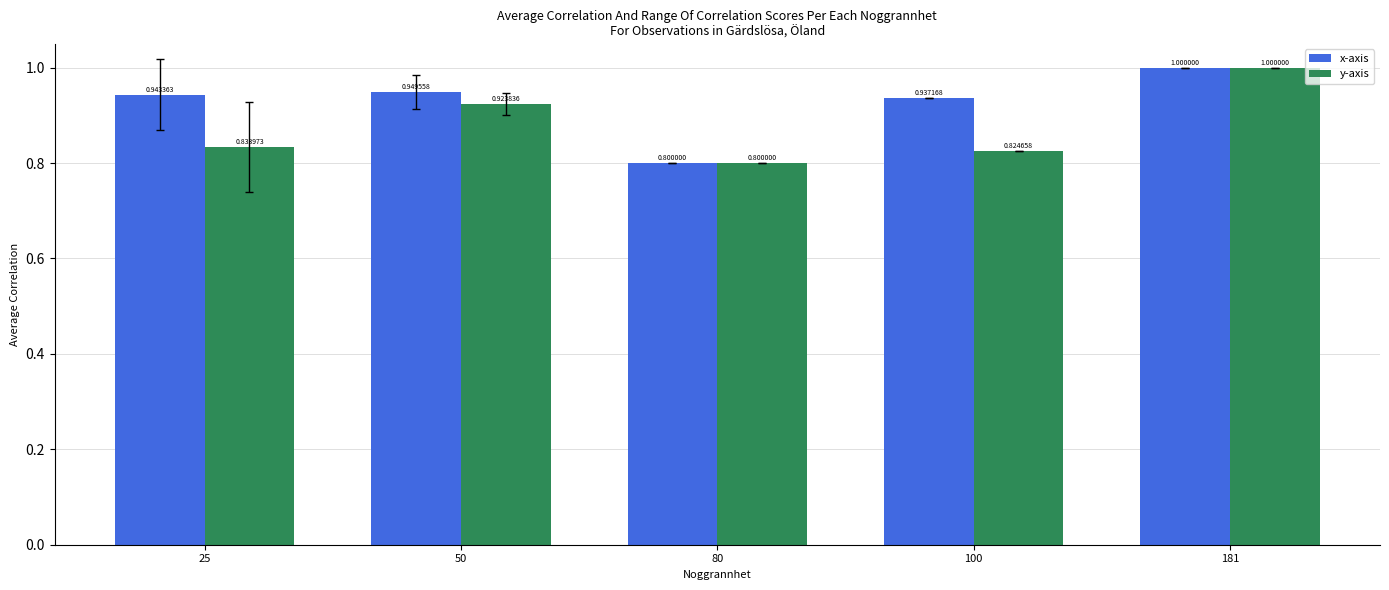

Which series has the largest total across all categories?

x-axis